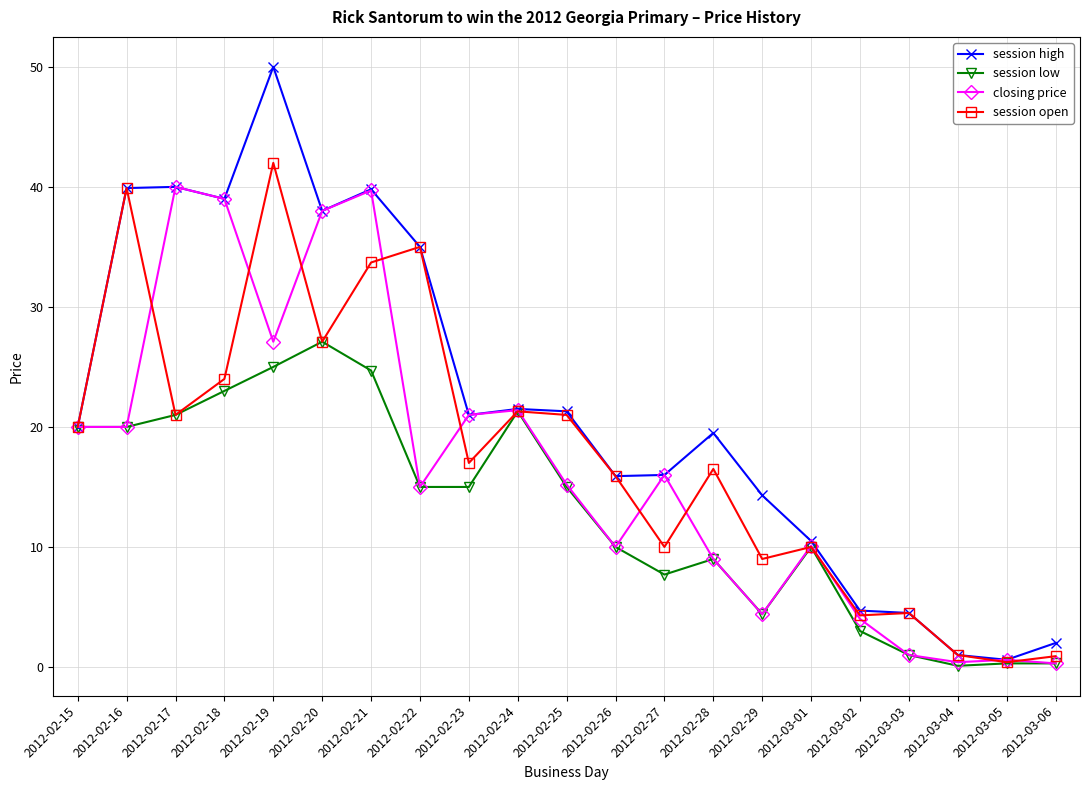

What is the minimum value shown in the chart?

0.1